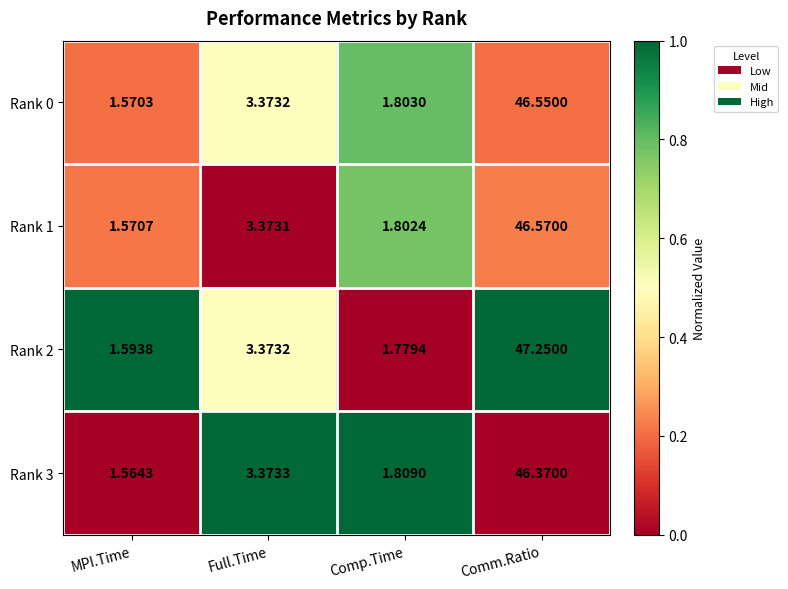

At which label does Rank 1 first exceed 3?

Full.Time